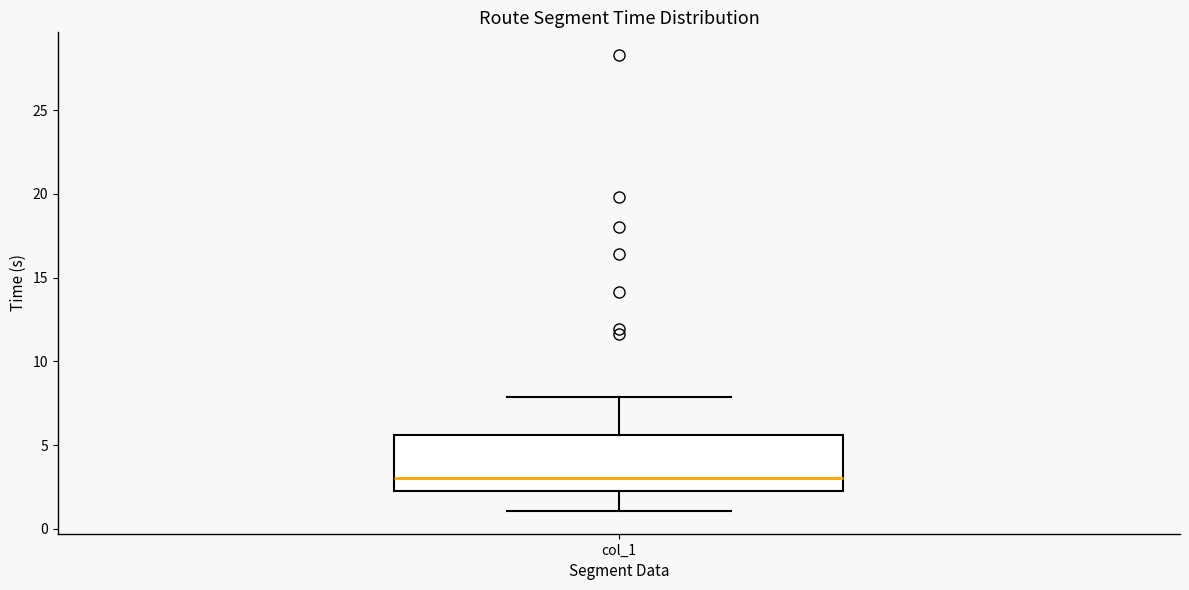

Where does the upper whisker of the box for col_1 end on the y-axis? The values are not printed on the chart, so give them approximately, as read against the axis.

8.0